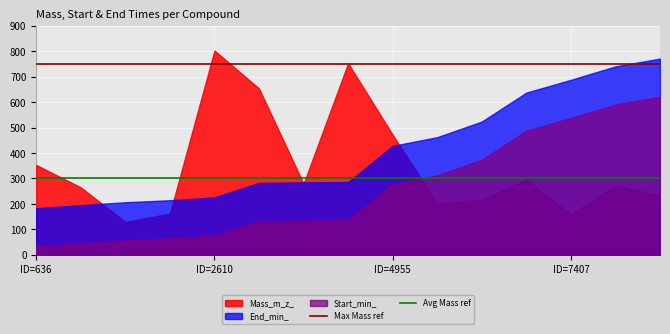

How many intersections are there between Mass_m_z_ and Start_min_?

1